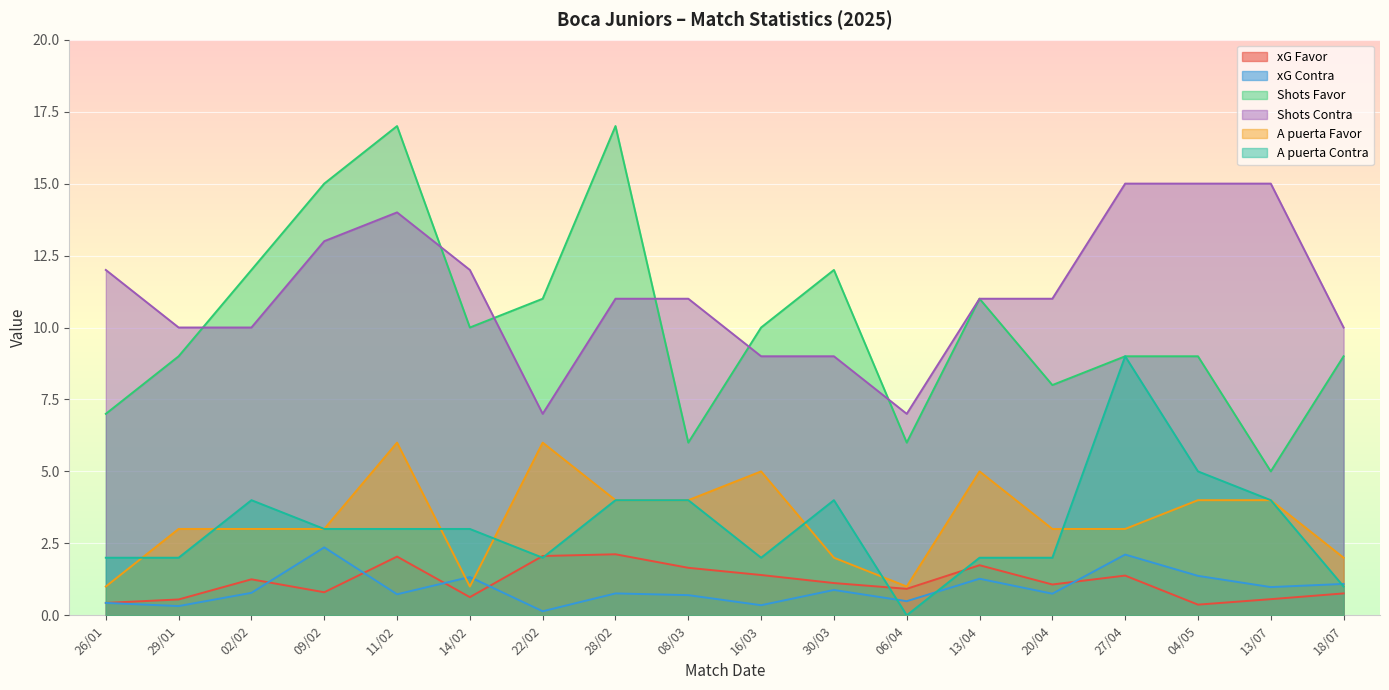

Is it true that A puerta Favor equals 6.0 at 22/02?

True